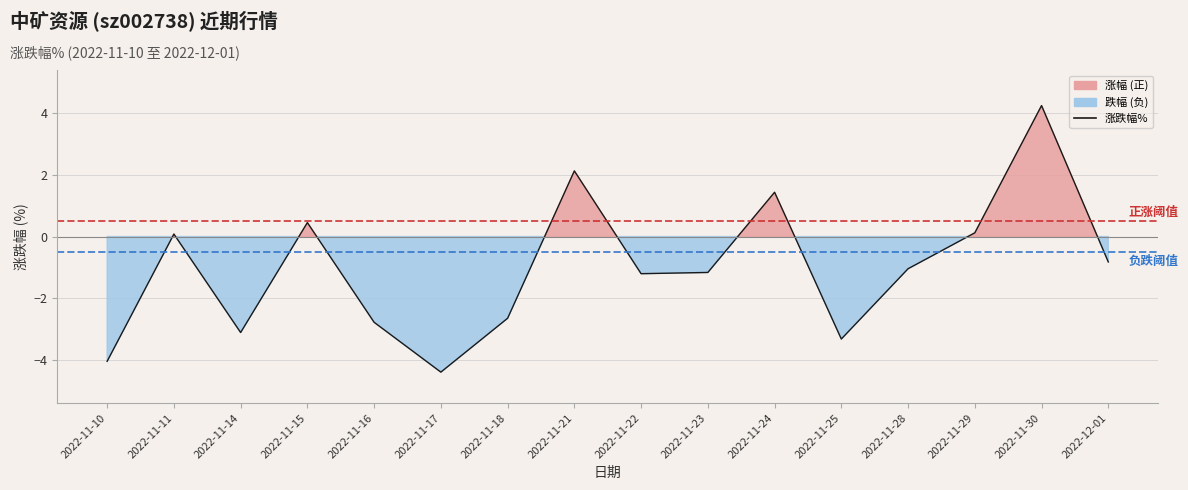

Where is the first local maximum?

2022-11-11